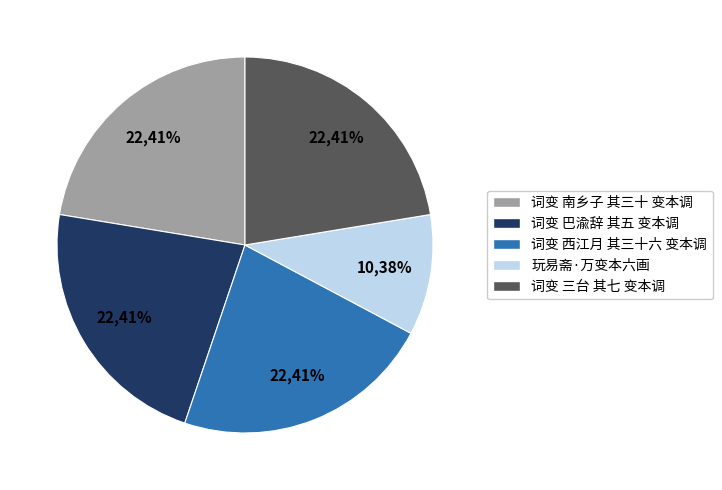

To the nearest percent, what is the combined percentage of 词变 西江月 其三十六 变本调 and 词变 南乡子 其三十 变本调?

45%